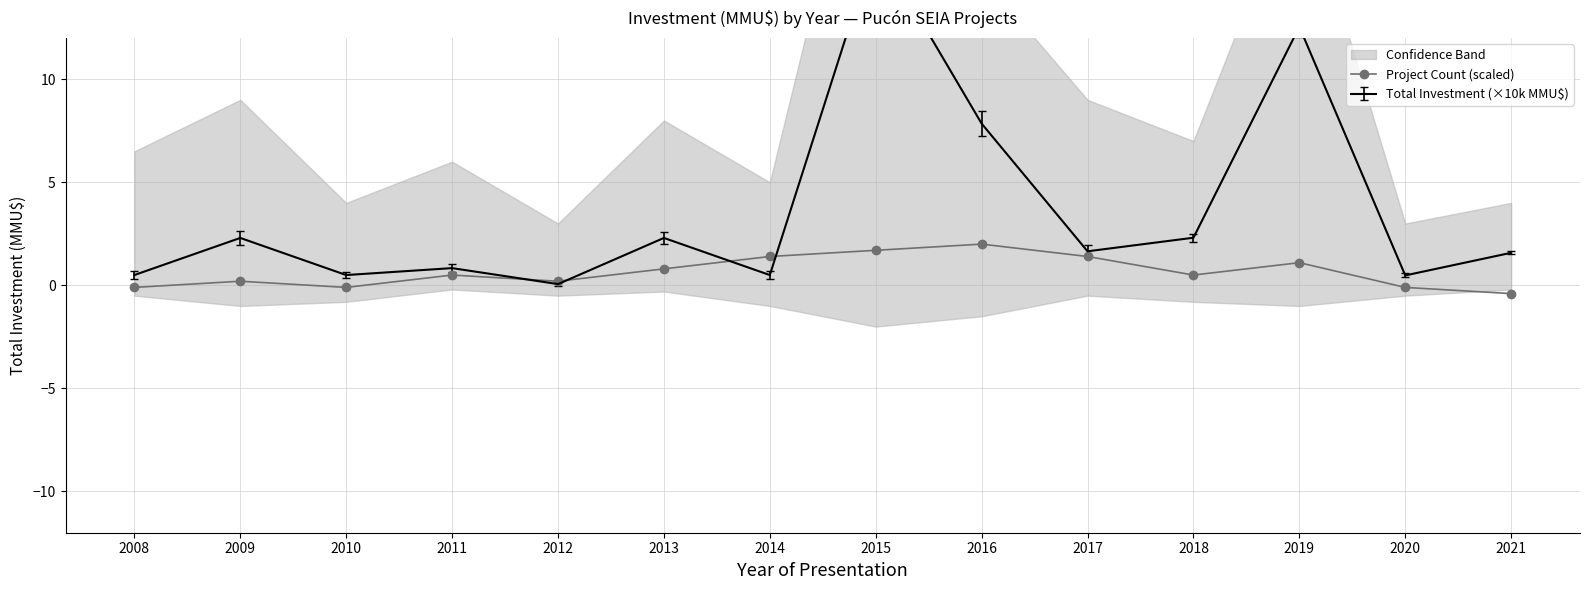

The value at 2011 is 0.3. True or false?

False